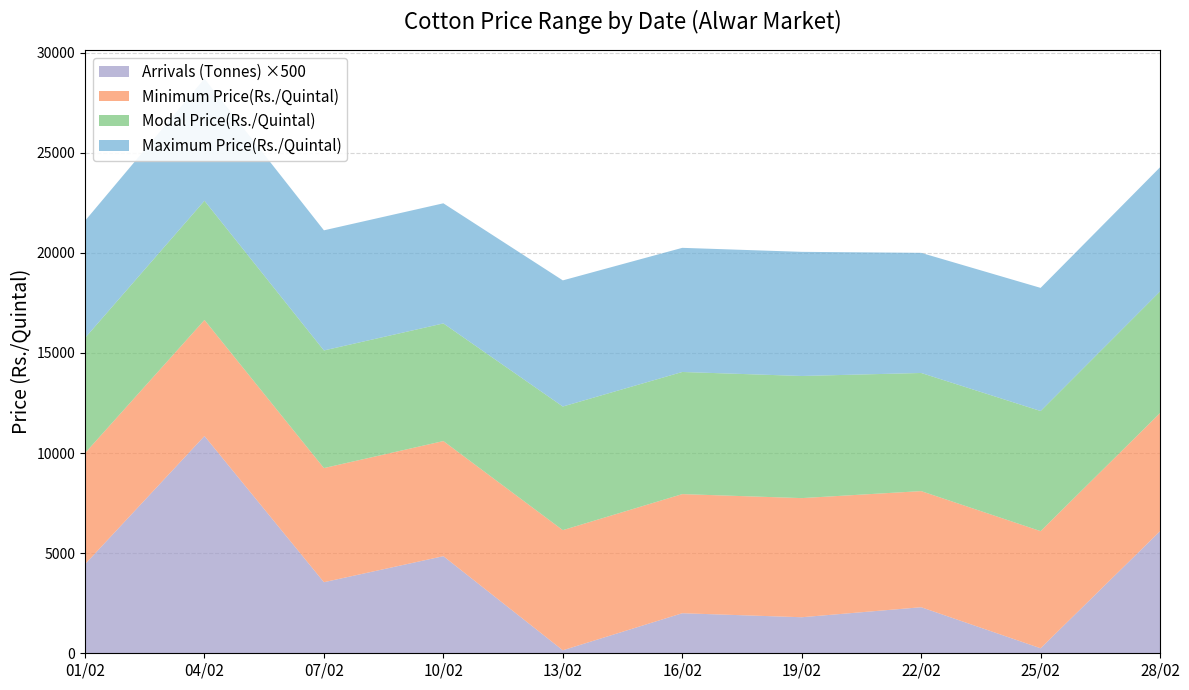

Reading left to right, list all the values displayed in this chart.

Maximum Price(Rs./Quintal): 01/02=5850.0	04/02=6100.0	07/02=6000.0	10/02=6000.0	13/02=6300.0	16/02=6200.0	19/02=6200.0	22/02=6000.0	25/02=6150.0	28/02=6200.0
Modal Price(Rs./Quintal): 01/02=5750.0	04/02=5950.0	07/02=5875.0	10/02=5875.0	13/02=6175.0	16/02=6100.0	19/02=6100.0	22/02=5900.0	25/02=6000.0	28/02=6075.0
Minimum Price(Rs./Quintal): 01/02=5550.0	04/02=5800.0	07/02=5700.0	10/02=5750.0	13/02=6000.0	16/02=5950.0	19/02=5950.0	22/02=5800.0	25/02=5850.0	28/02=5900.0
Arrivals (Tonnes): 01/02=8.9	04/02=21.7	07/02=7.1	10/02=9.7	13/02=0.3	16/02=4.0	19/02=3.6	22/02=4.6	25/02=0.5	28/02=12.2